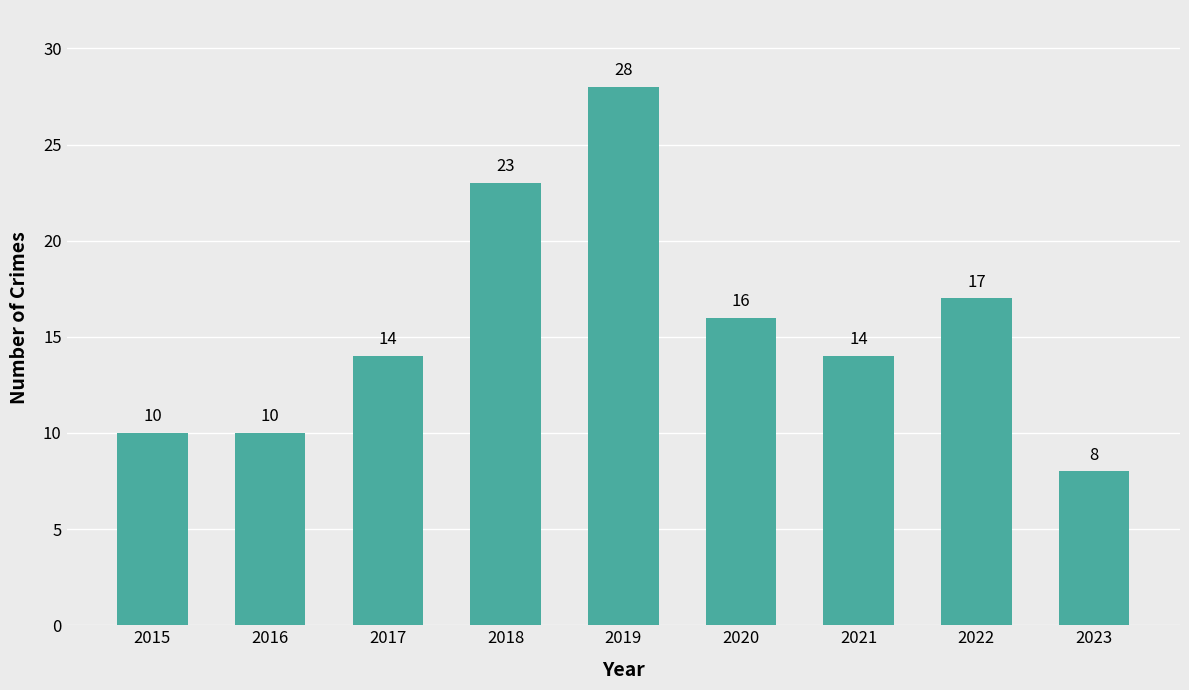

What is the sum of the values at 2022 and 2016?

27